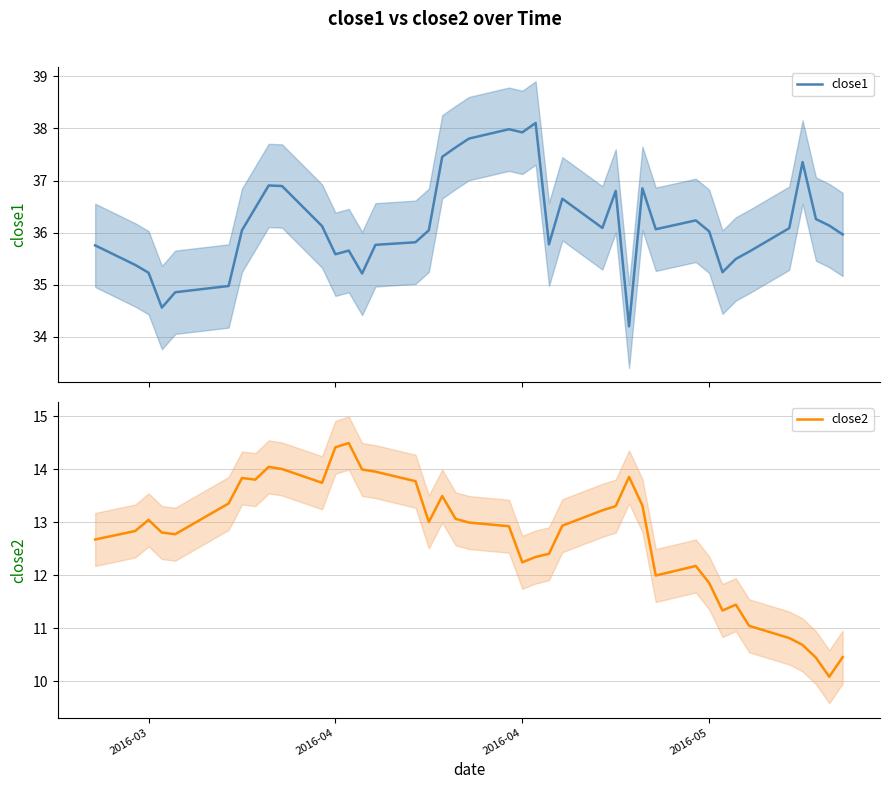

What is the lowest value of the close1 series?

34.2